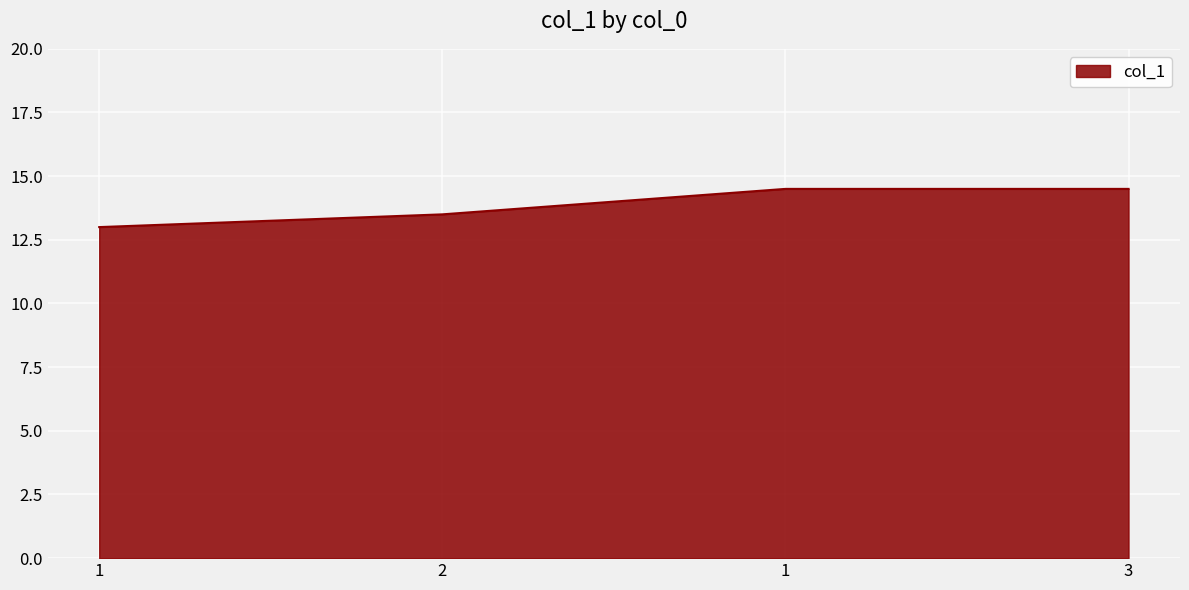

What is the value of the 1st point from the left?

13.0